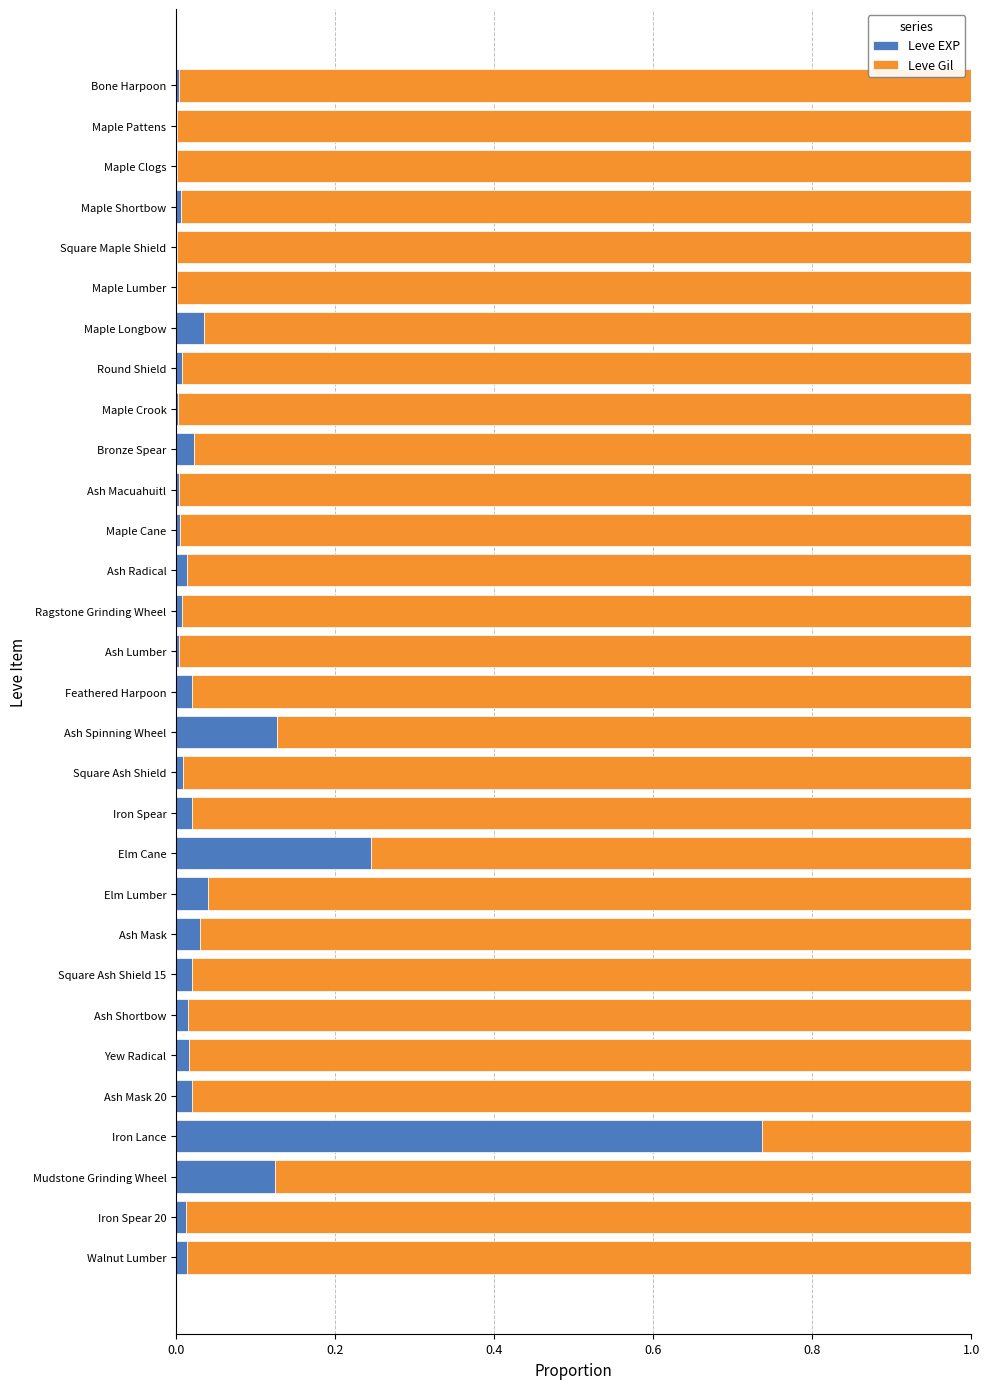

The value of Leve EXP at Elm Lumber is 0.0. True or false?

True